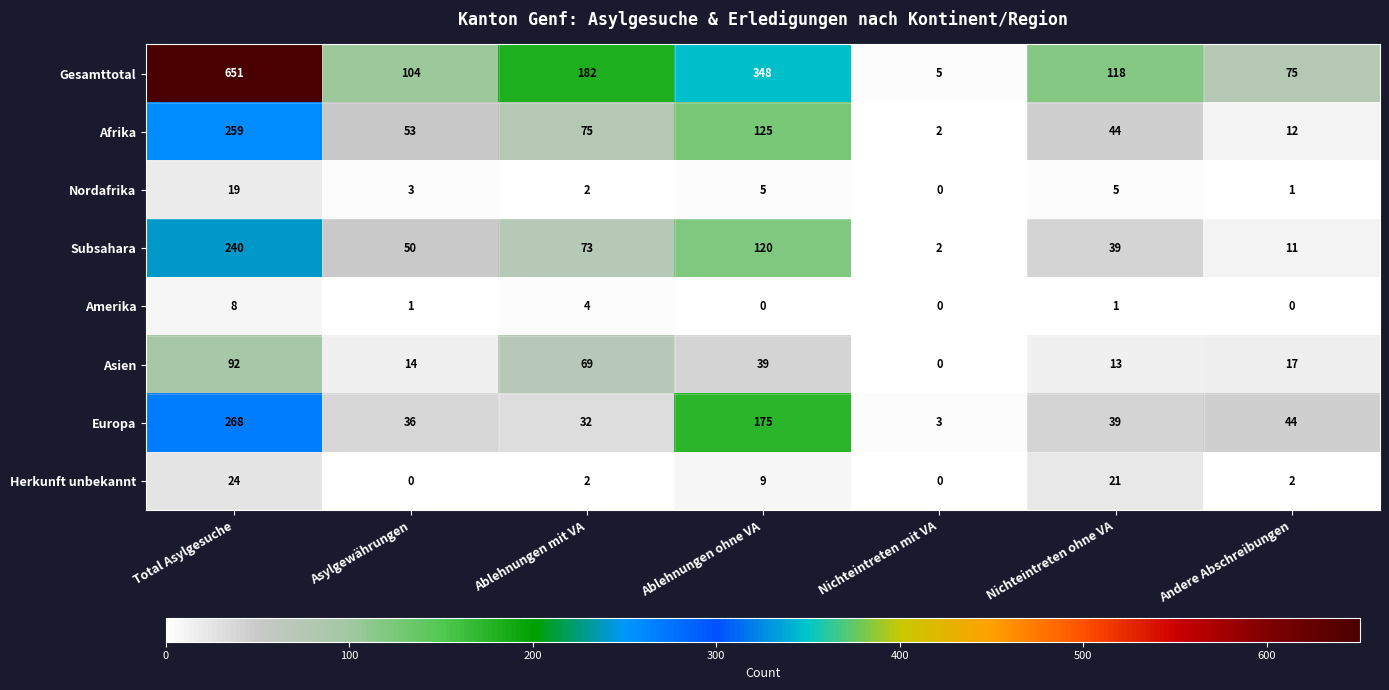

What is the difference between the maximum and second lowest values in the Asien series?

79